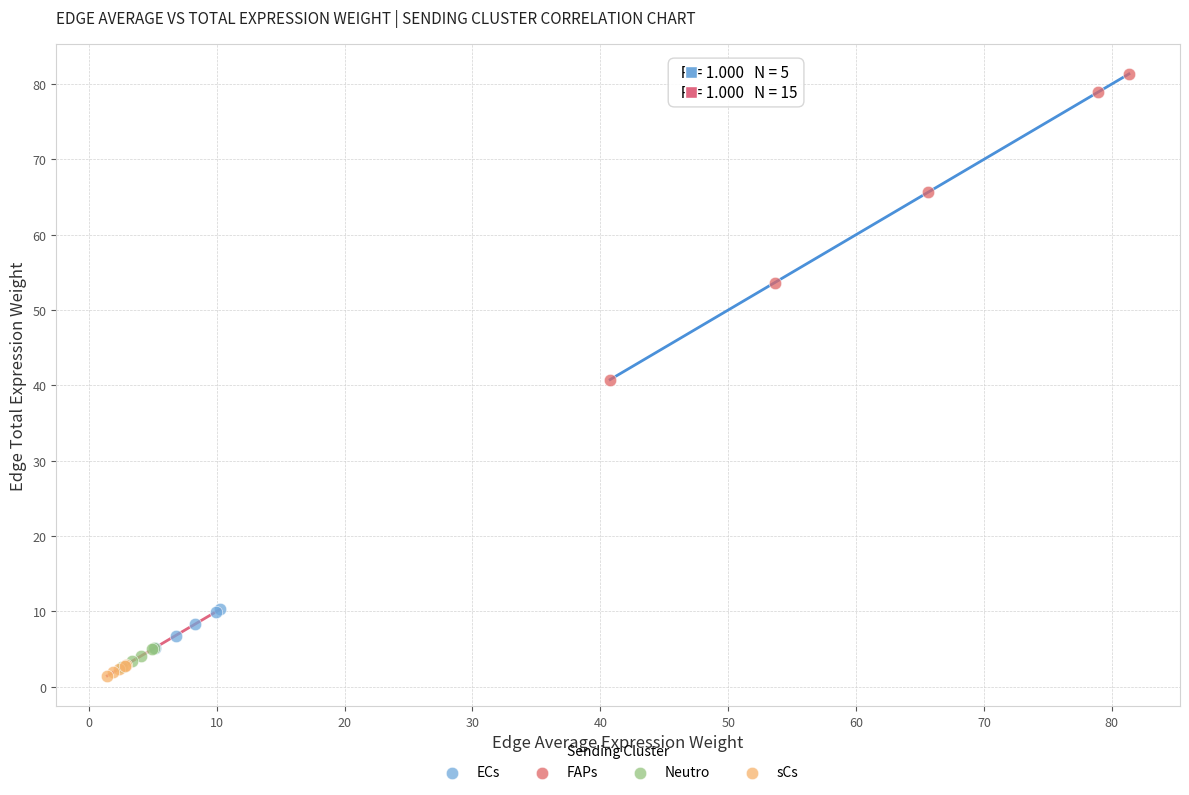

Which series reaches the maximum Y coordinate?

FAPs